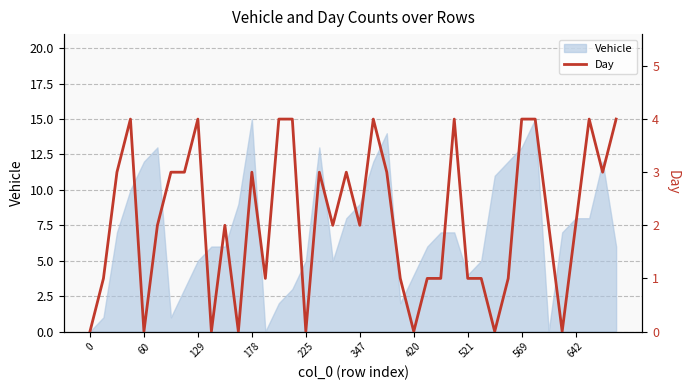

What is the value of the 19th point from the left?

2